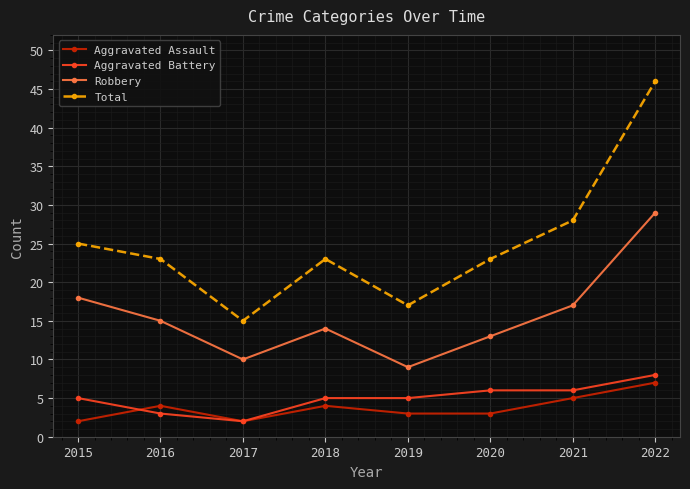

List the series in order of their peak value, lowest first.

Aggravated Assault, Aggravated Battery, Robbery, Total